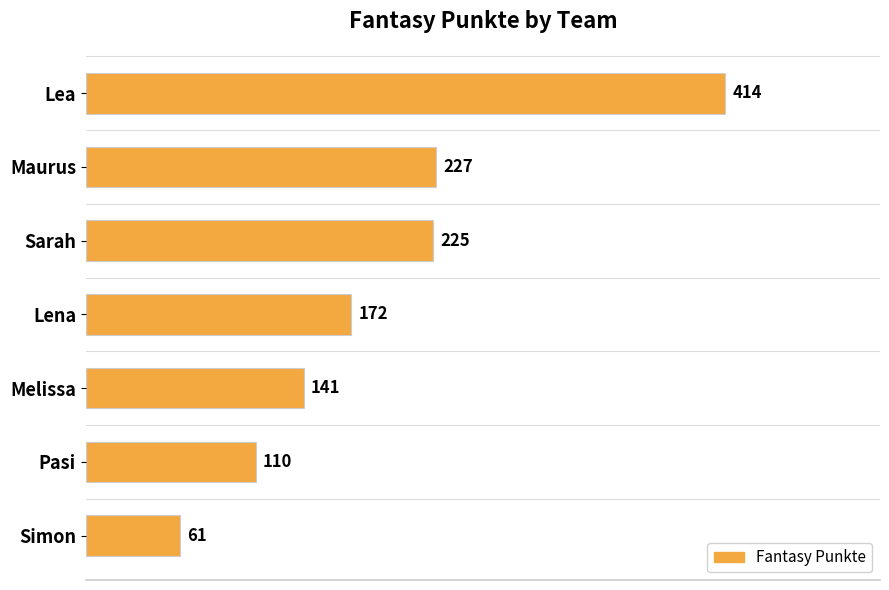

What is the average value?

193